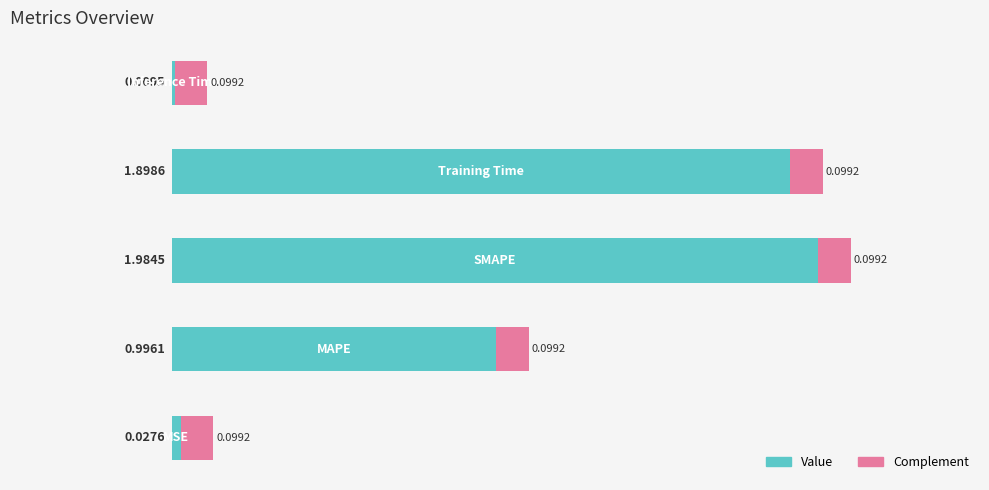

The value at 1 is 1.0. True or false?

True